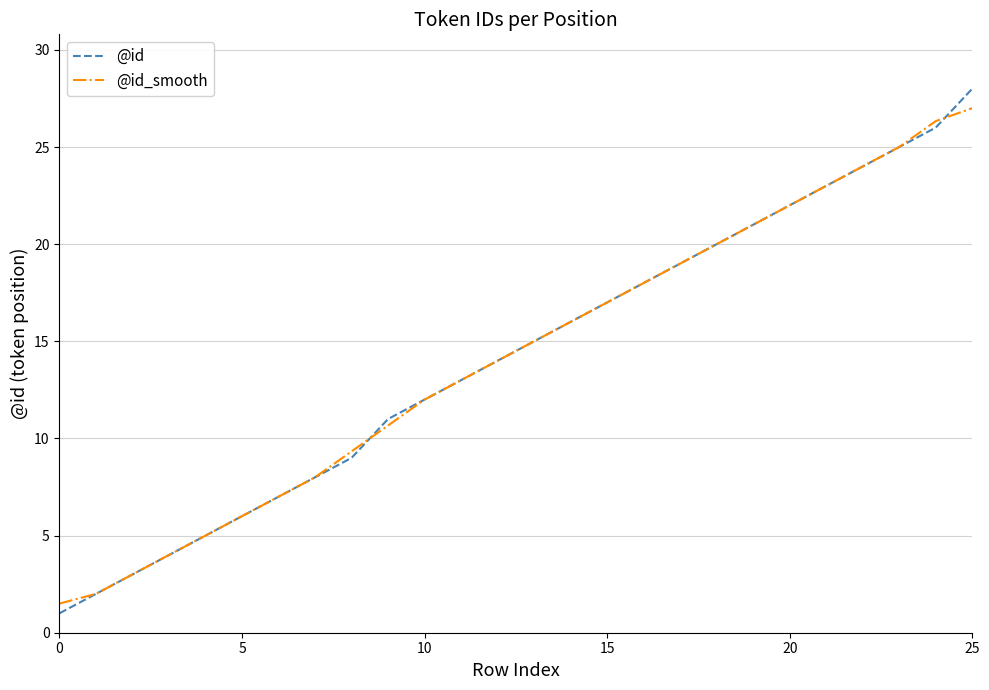

How many categories are shown in the chart?

26